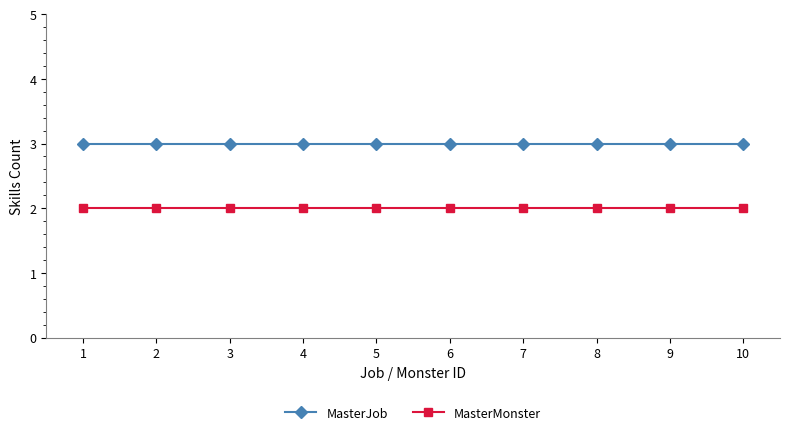

What is the maximum value shown in the chart?

3